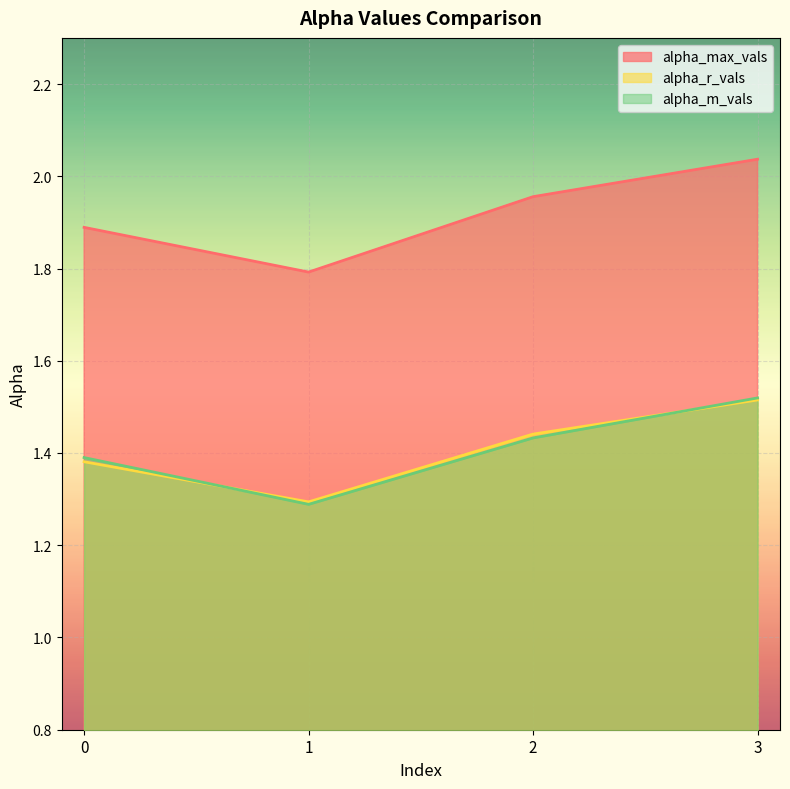

How many interior local valleys does the alpha_m_vals series have?

1